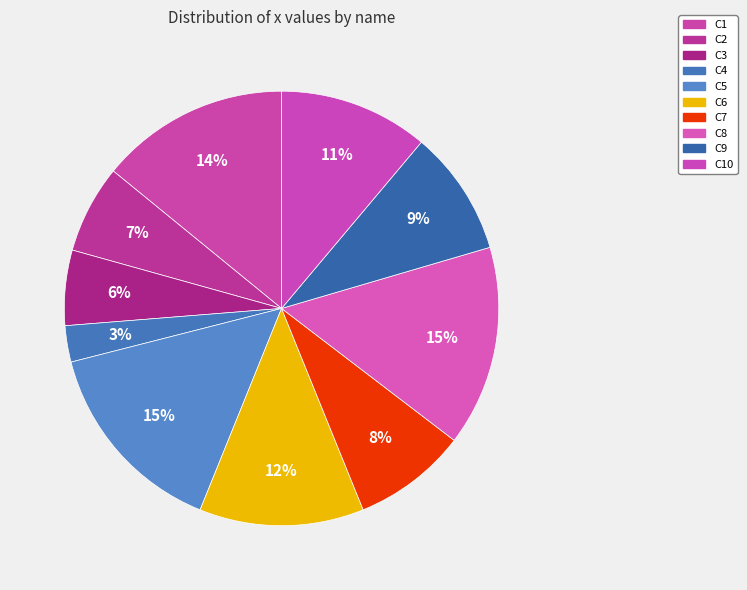

What is the smallest slice in the pie chart?

C4